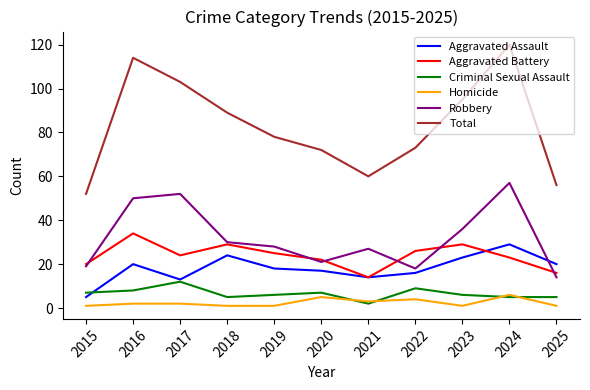

Where is the first local minimum for Robbery?

2020